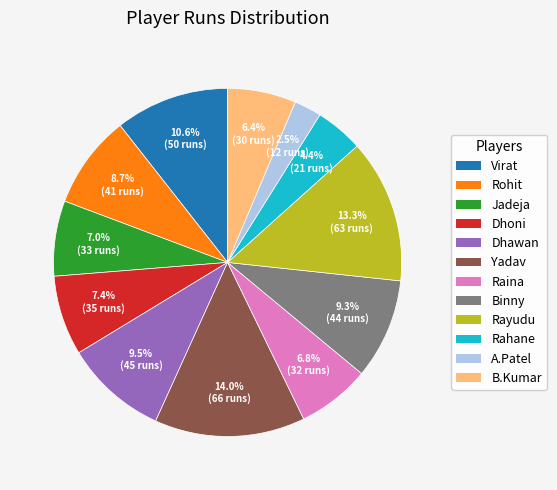

What is the ratio of the value at B.Kumar to the value at Rayudu?

0.5